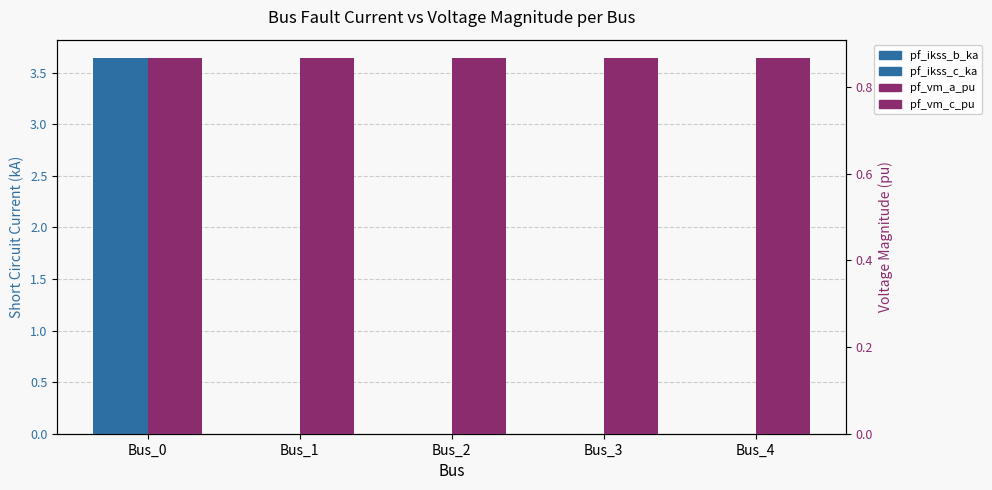

Which series has the widest spread of values?

pf_ikss_b_ka